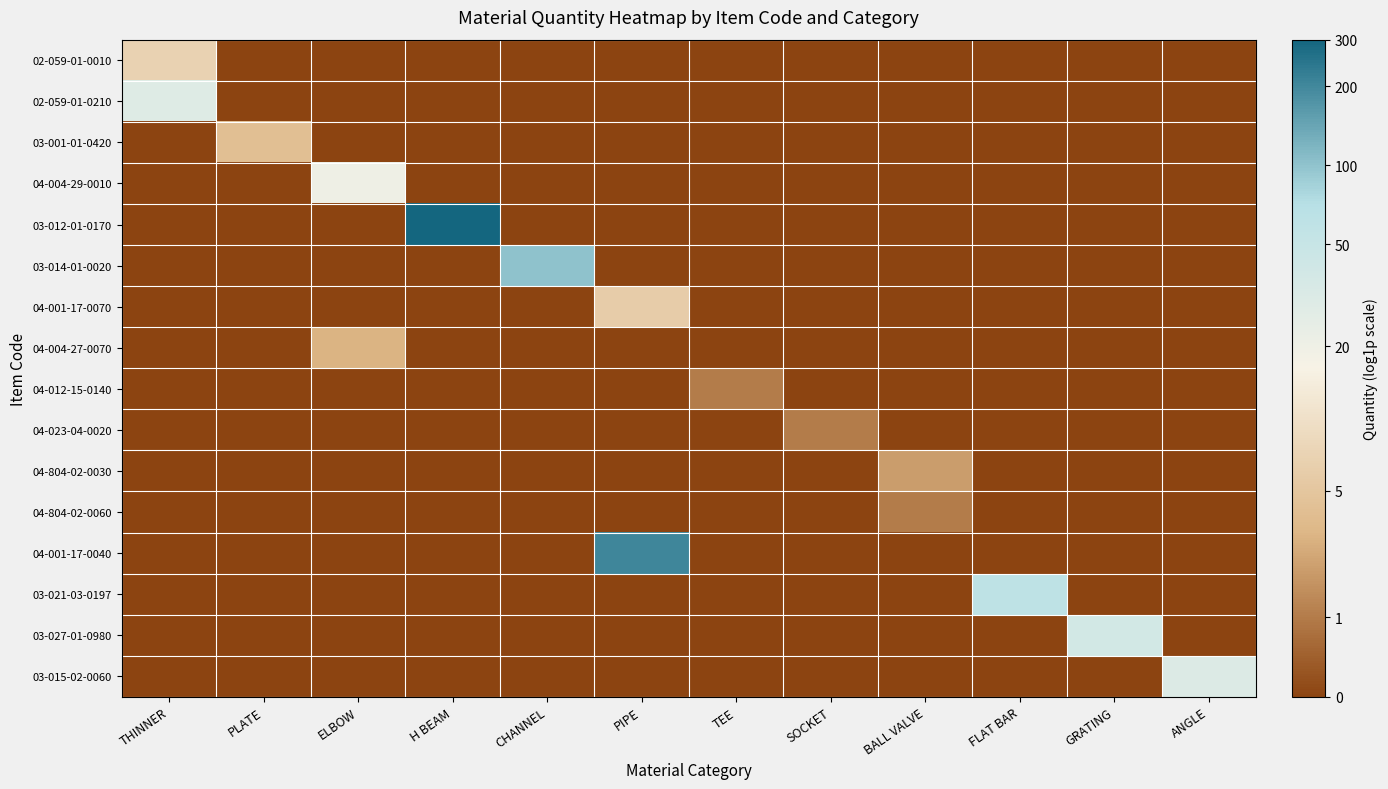

Which series has the largest total across all categories?

03-012-01-0170